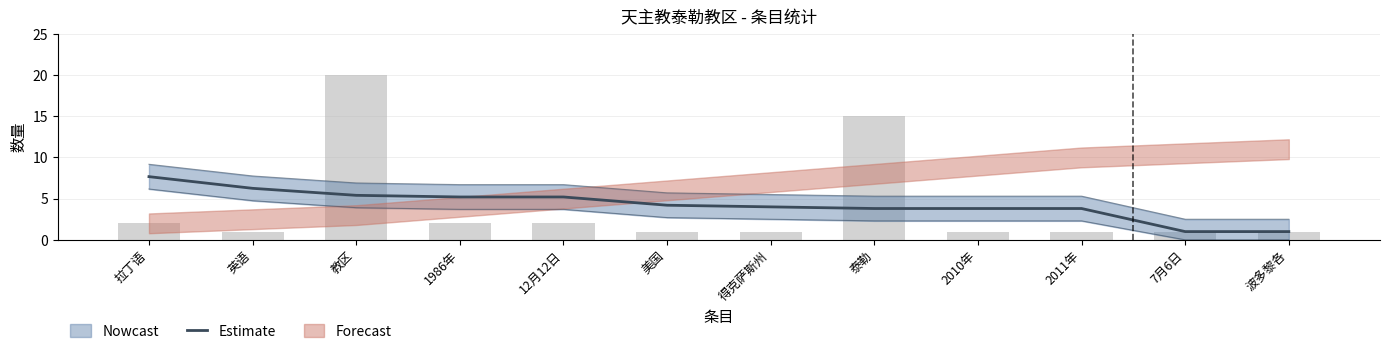

What is the smallest value displayed?

1.0